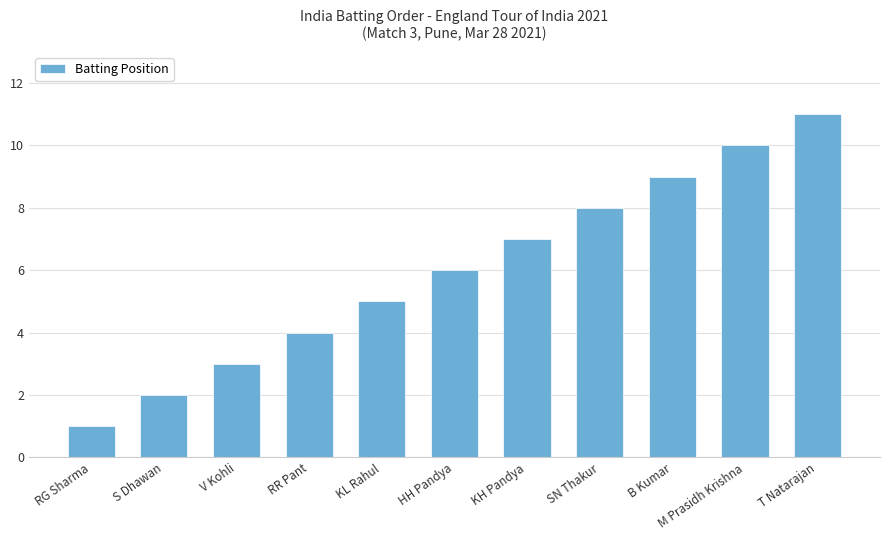

What is the average value?

6